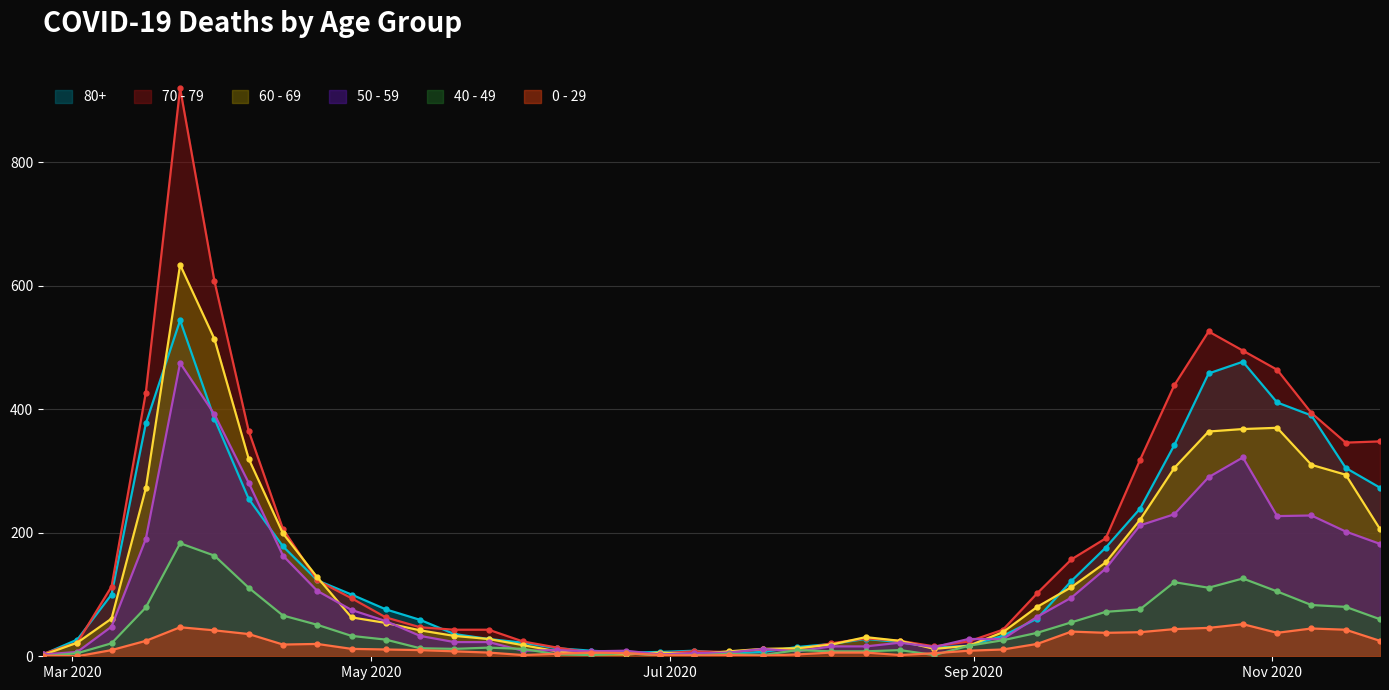

How many lines are shown in the chart?

6